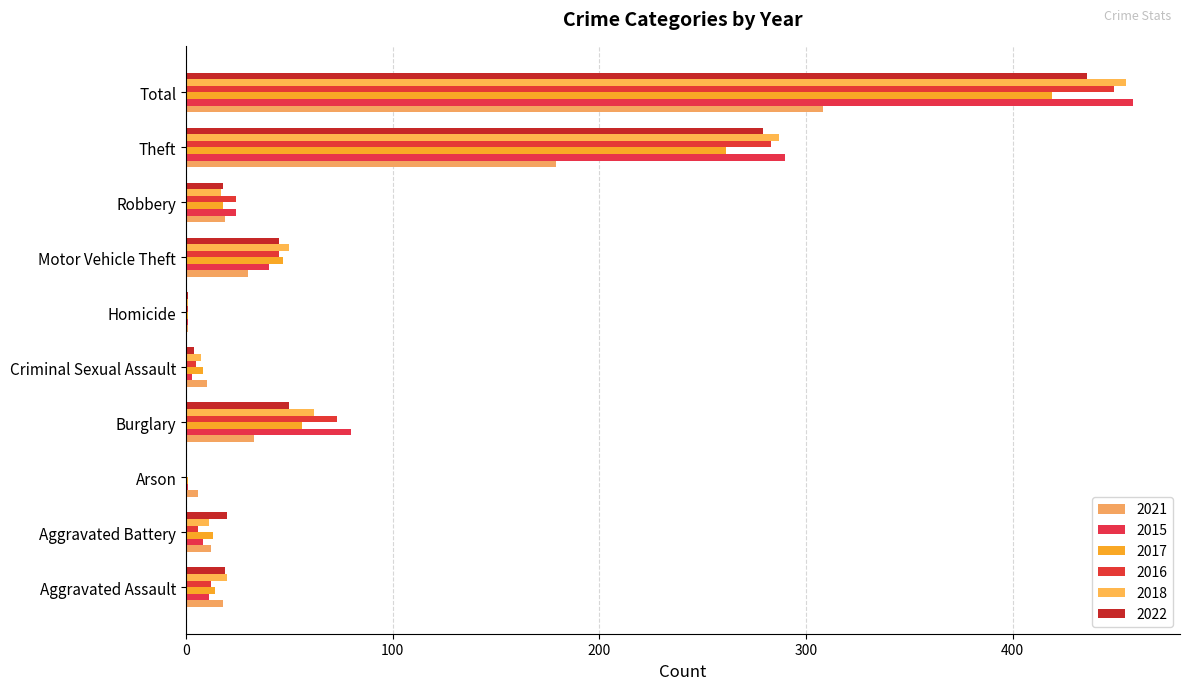

What is the difference between the highest and lowest values at Burglary?

47